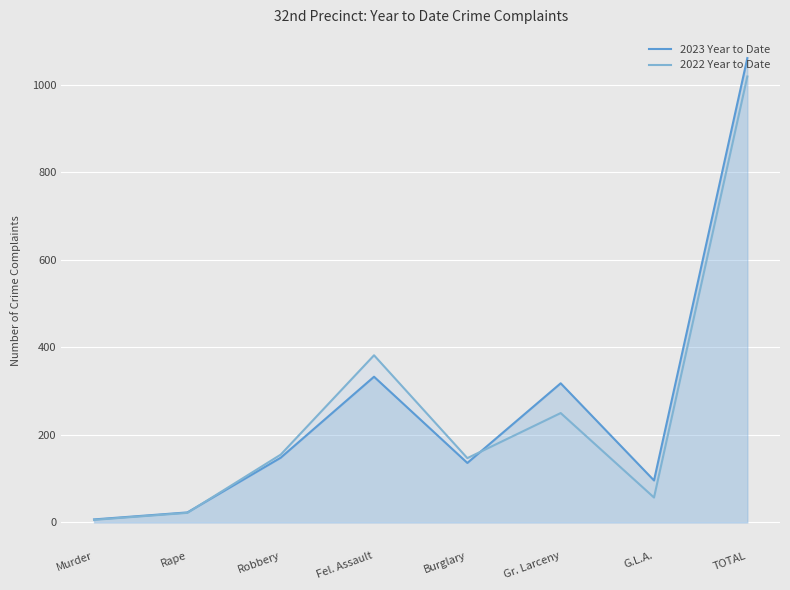

True or false: 2023 Year to Date has a value of 55 at Burglary.

False